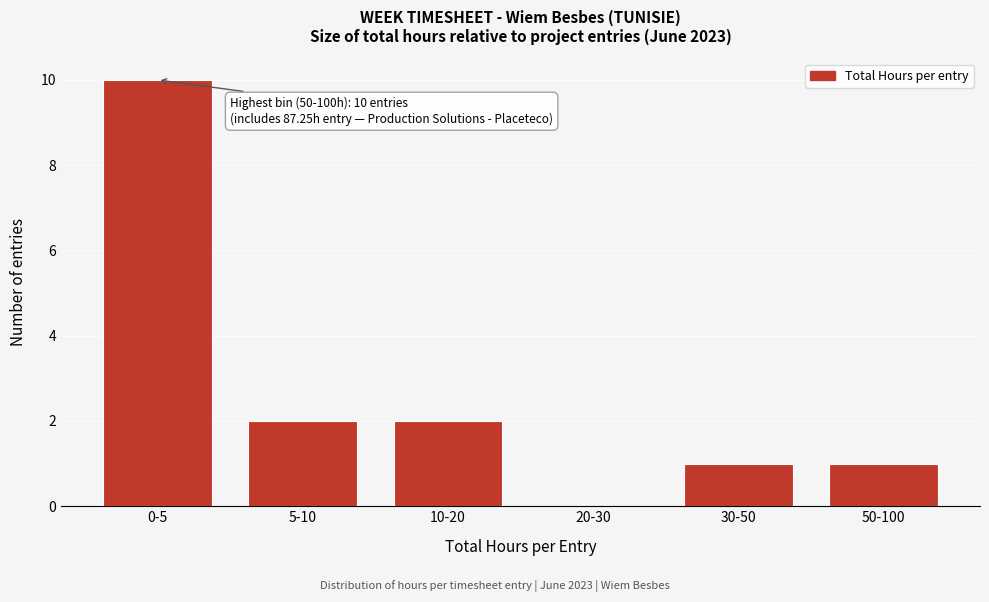

Reading left to right, what are all the values shown in this chart?

0-5=10	5-10=2	10-20=2	20-30=0	30-50=1	50-100=1